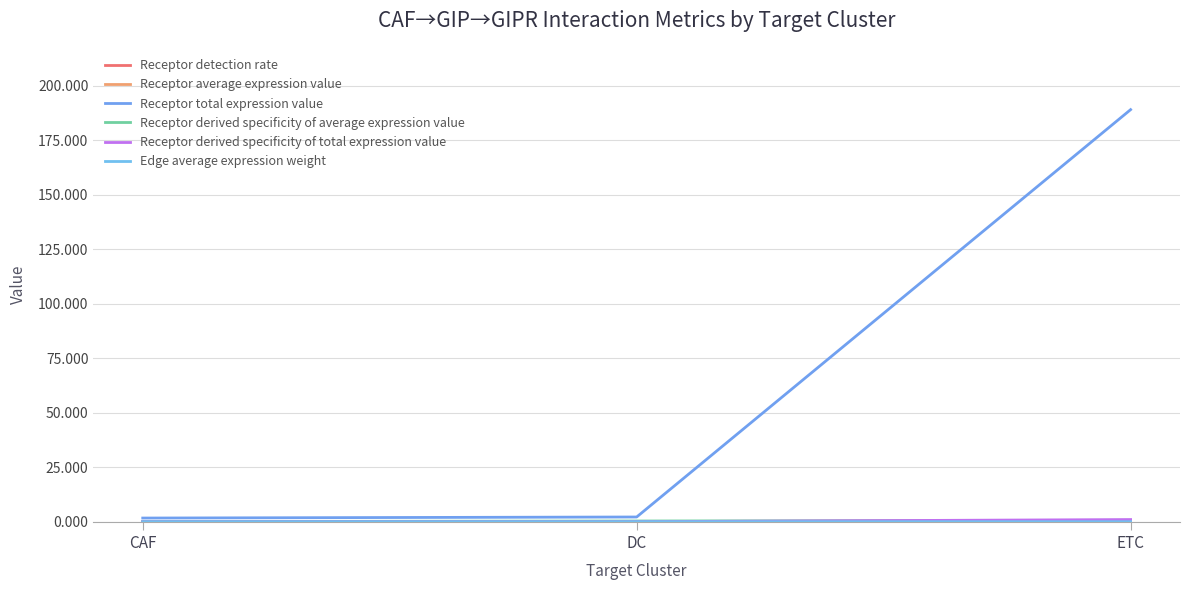

Is the value of Receptor detection rate at DC greater than the value of Receptor derived specificity of average expression value at CAF?

No